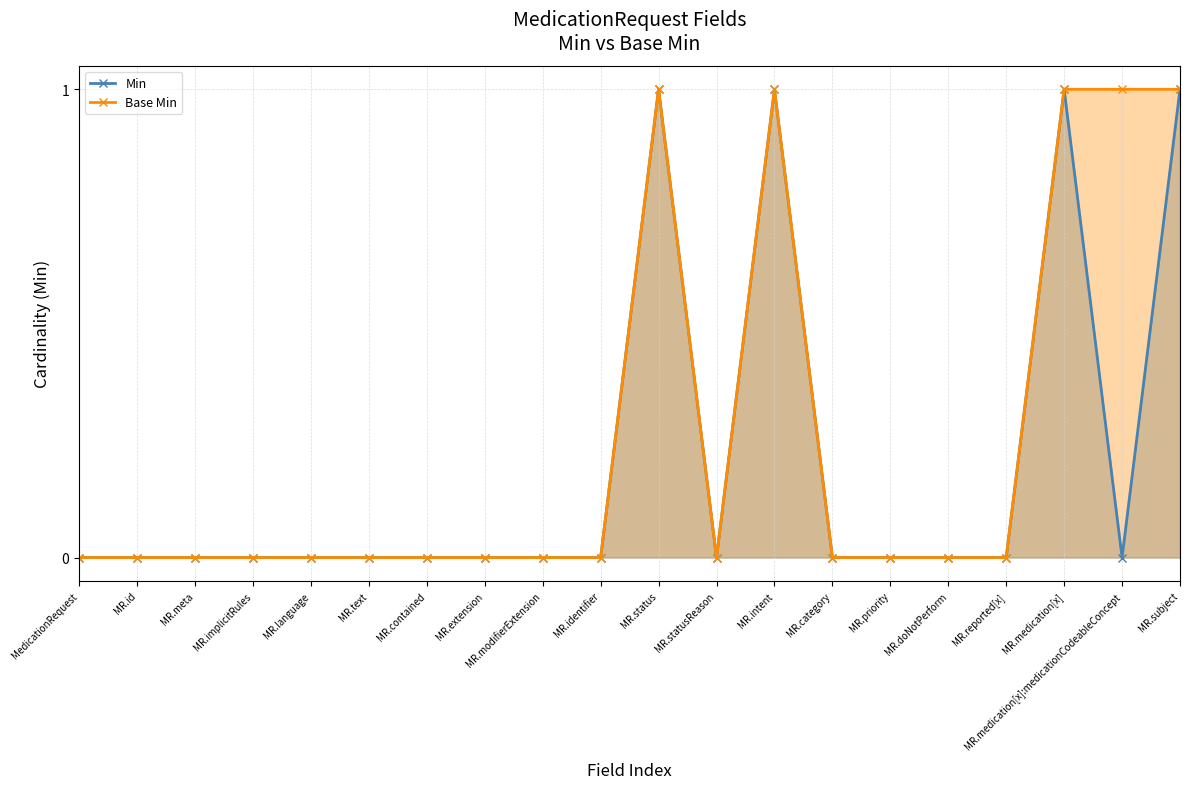

Does the chart have visible grid lines?

Yes